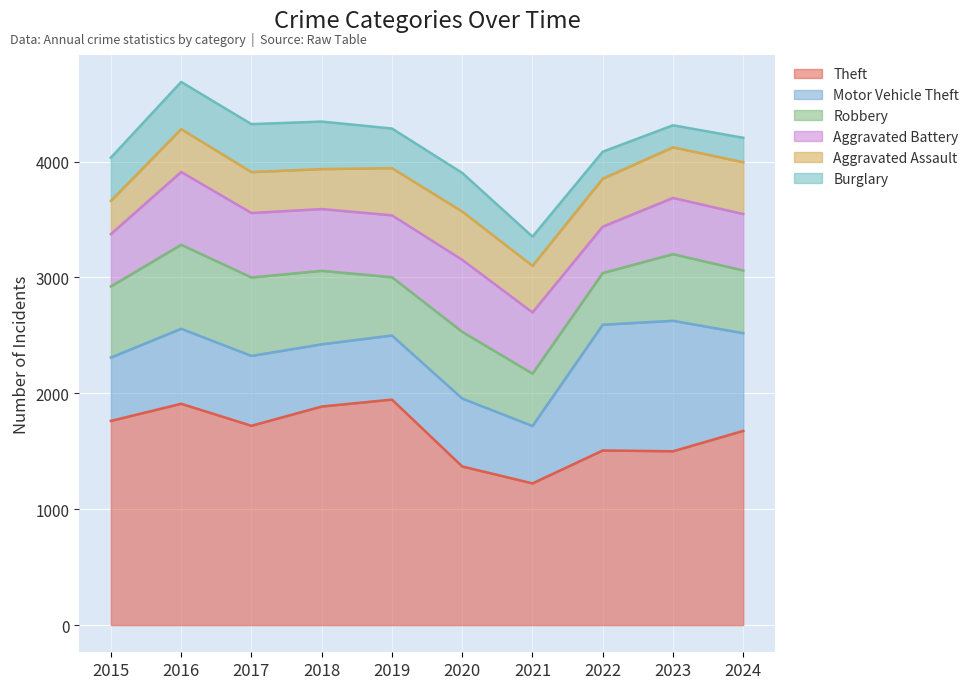

What are all the series names shown in the legend?

Theft, Motor Vehicle Theft, Robbery, Aggravated Battery, Aggravated Assault, Burglary